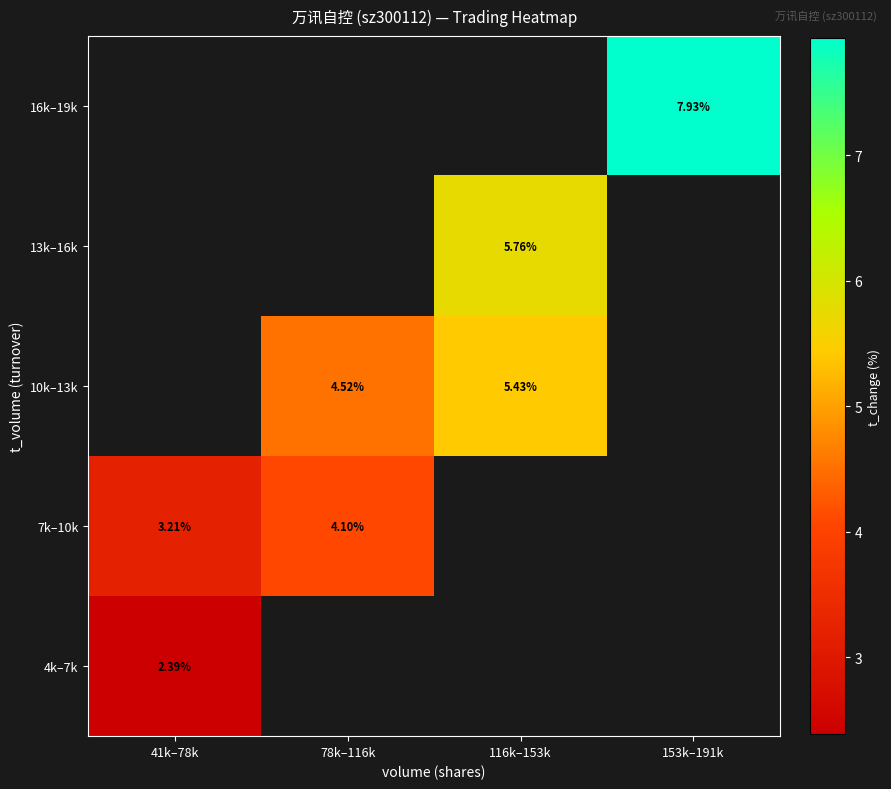

Rank the categories by 10k–13k value from lowest to highest.

41k–78k, 78k–116k, 116k–153k, 153k–191k